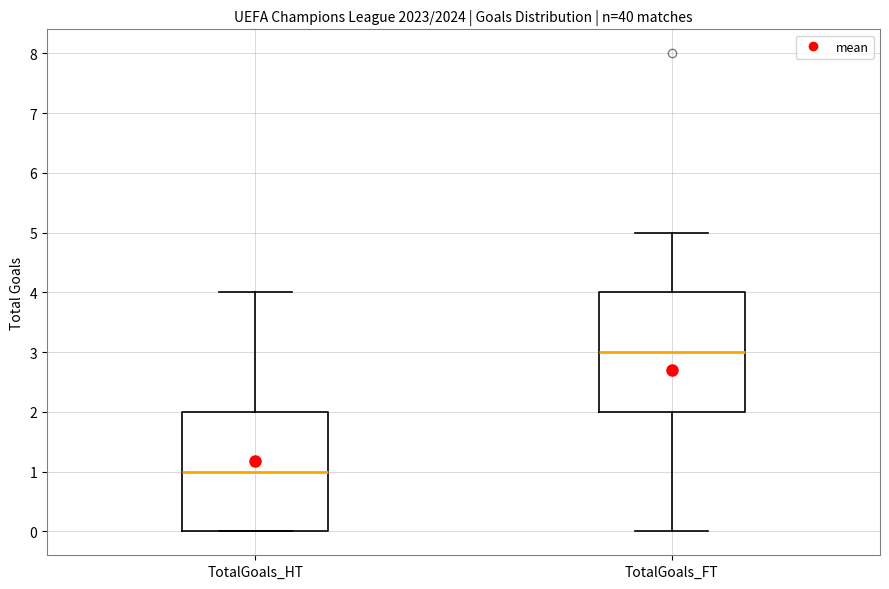

Reading left to right, transcribe this box plot: for each box, give where its median line is, the range the box spans, and where its two whiskers end, as read against the y-axis. The values are not printed on the chart, so give them approximately, as read against the axis.

TotalGoals_HT: median 1, box 0 to 2, whiskers 0 to 4
TotalGoals_FT: median 3, box 2 to 4, whiskers 0 to 5